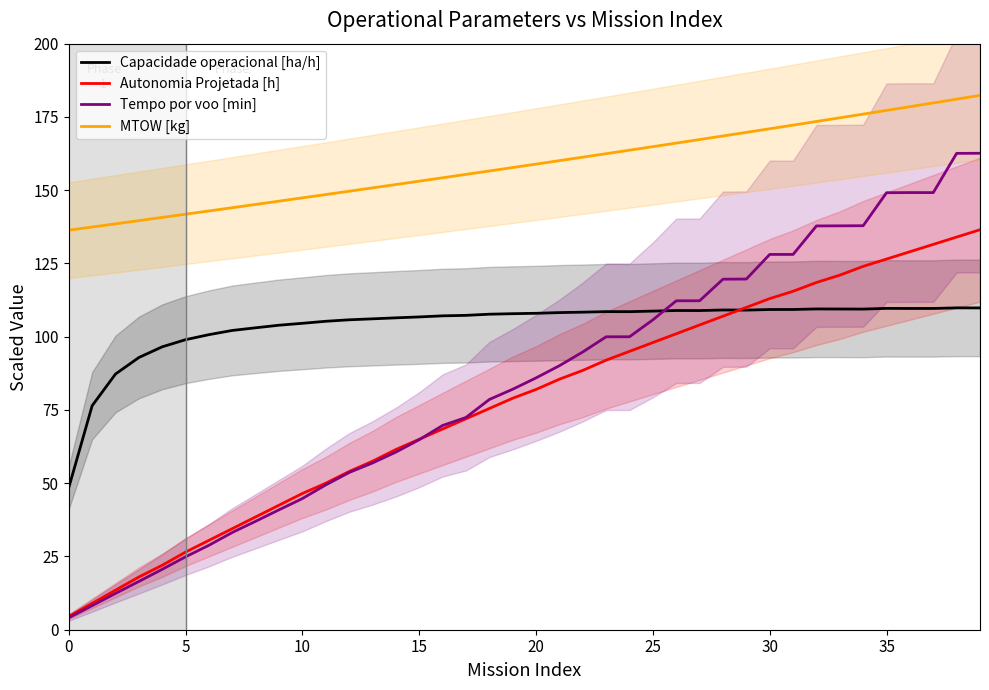

True or false: Tempo por voo [min] has a value of 36.3 at 27.

False